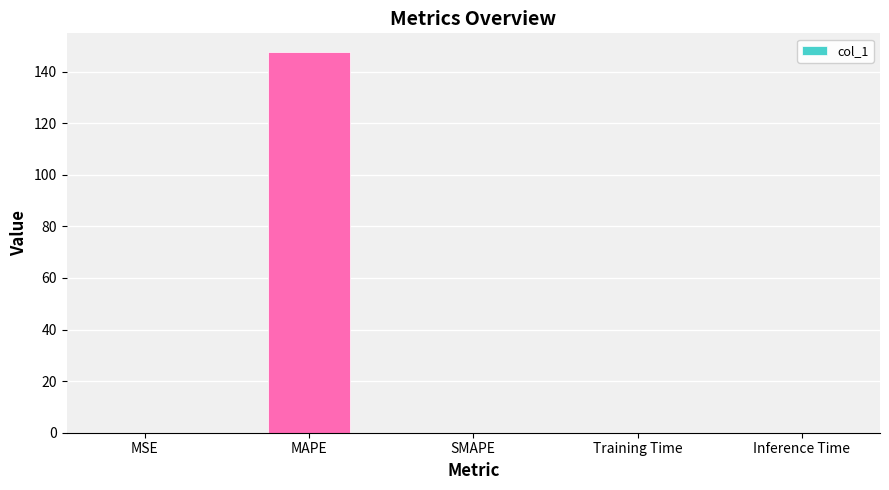

What is the greatest value displayed?

147.4